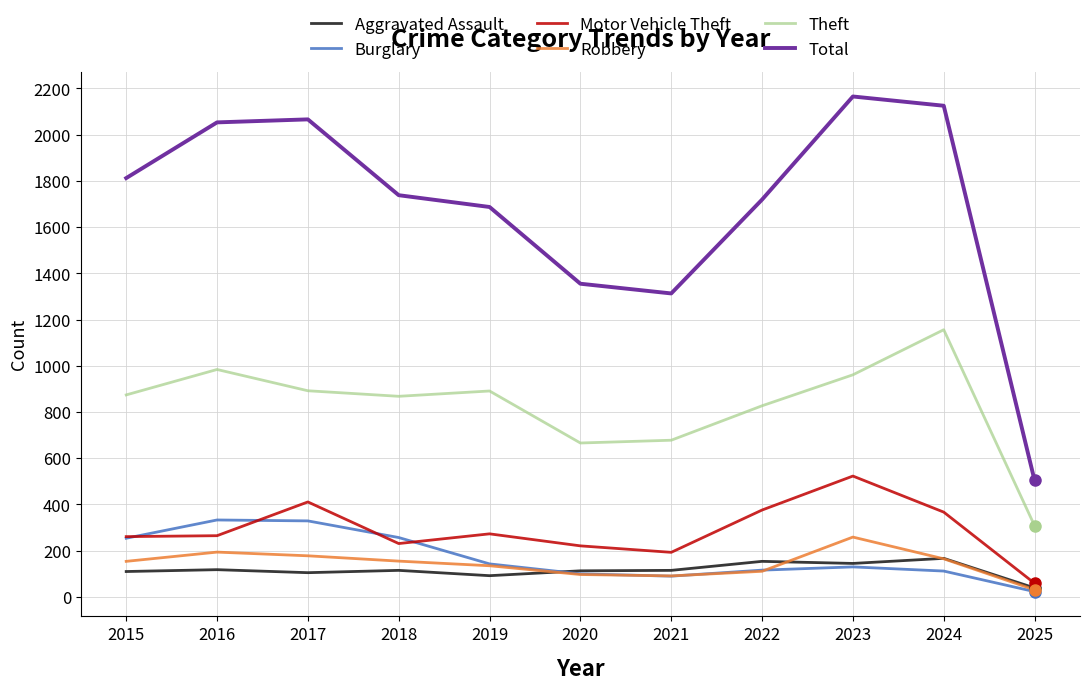

The value of Aggravated Assault at 2024 is 78. True or false?

False